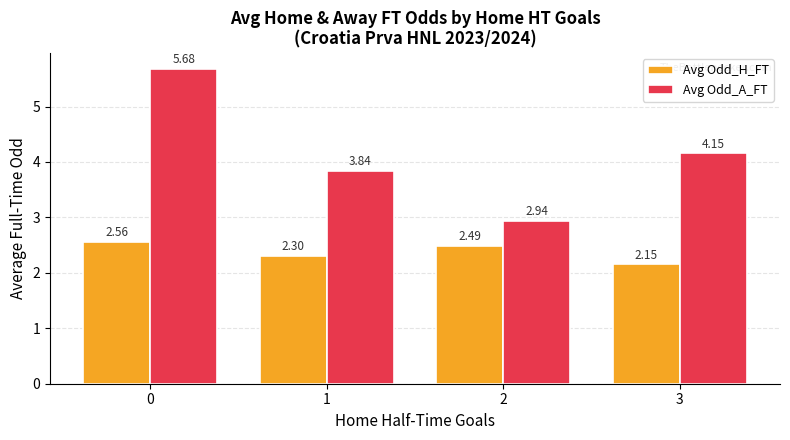

What is the total value across all series at 3?

6.3